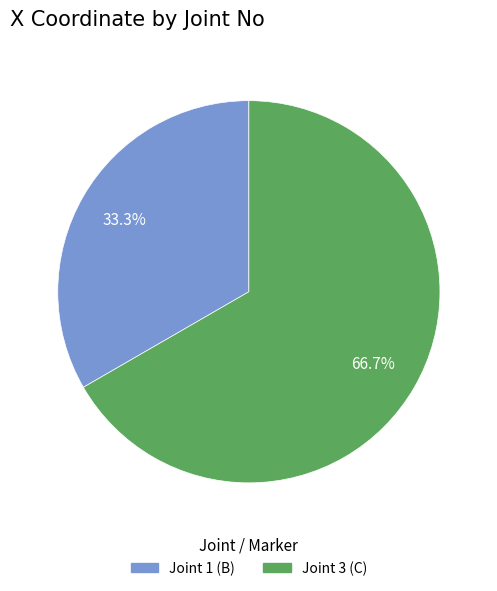

Rank the categories by value from highest to lowest.

Joint 3 (C), Joint 1 (B)